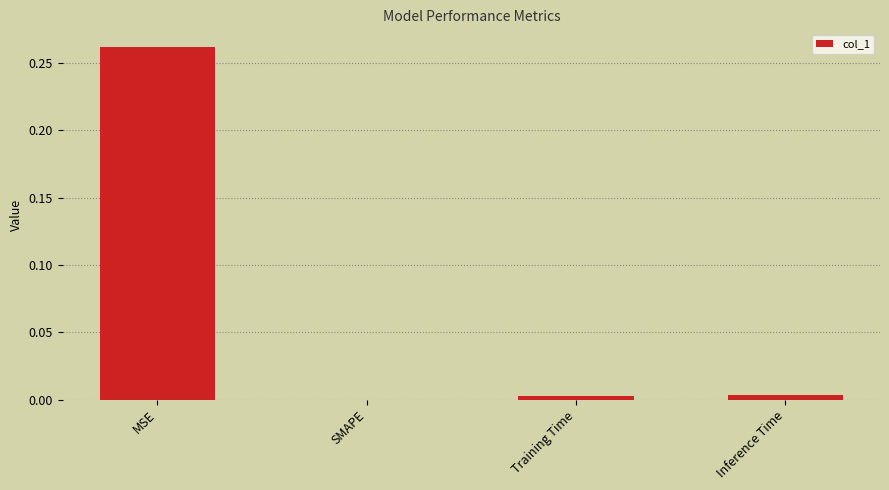

Is it true that the value at SMAPE is 0.0?

True